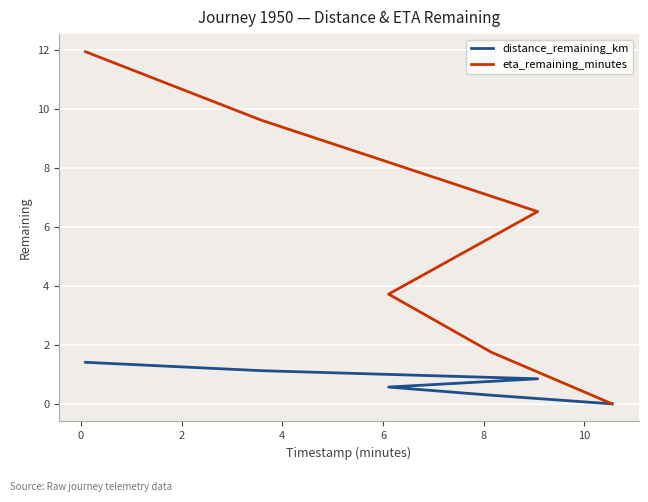

The distance_remaining_km series shows 0.9 at 8. True or false?

False